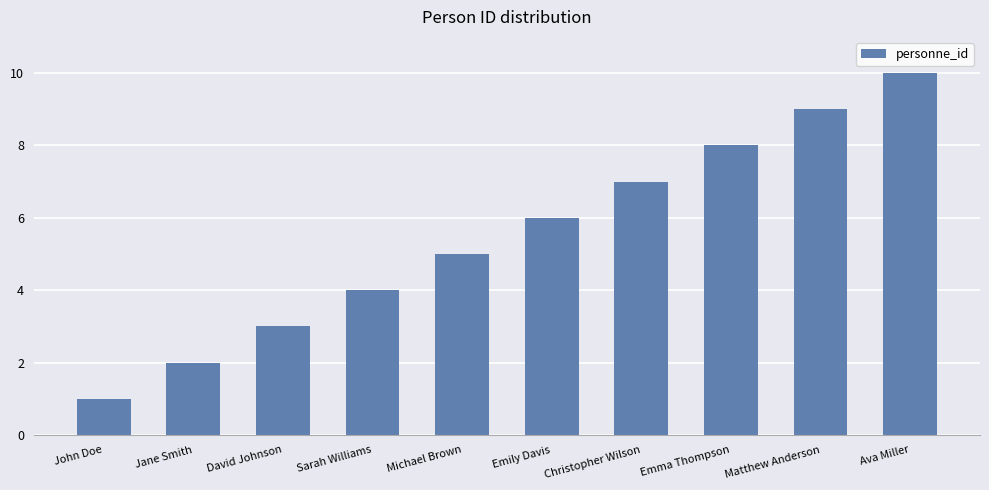

Which category has the lowest value across all series?

John Doe